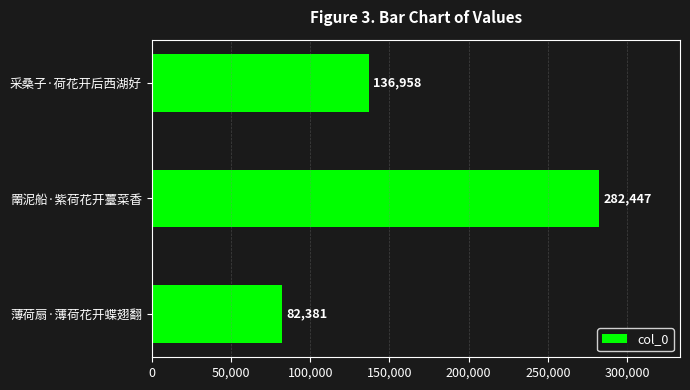

What is the approximate value at 采桑子·荷花开后西湖好?

136958